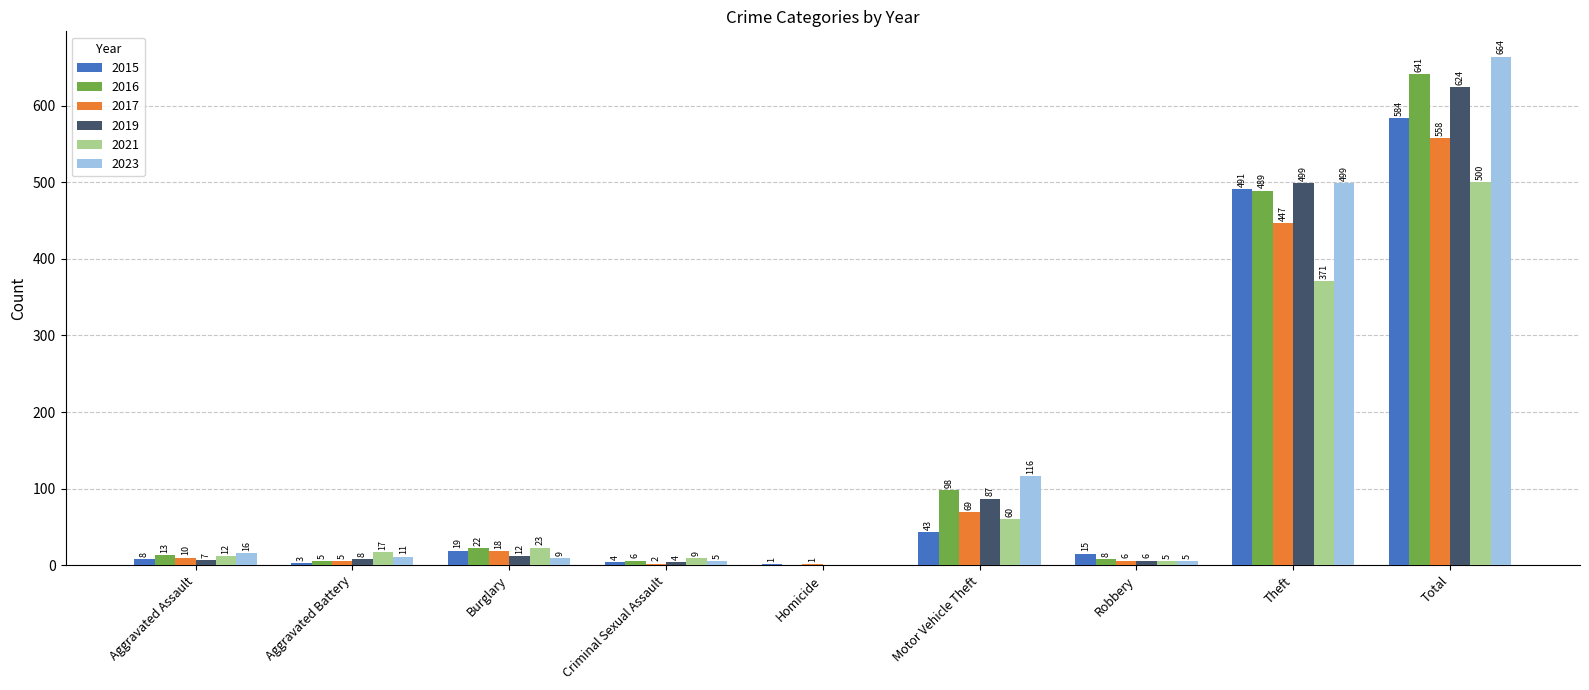

What is the highest value of the 2017 series?

558